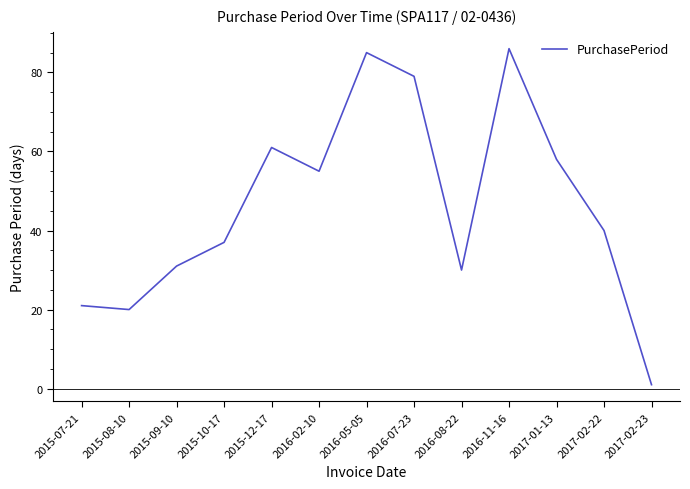

Reading left to right, what are all the values shown in this chart?

21	20	31	37	61	55	85	79	30	86	58	40	1